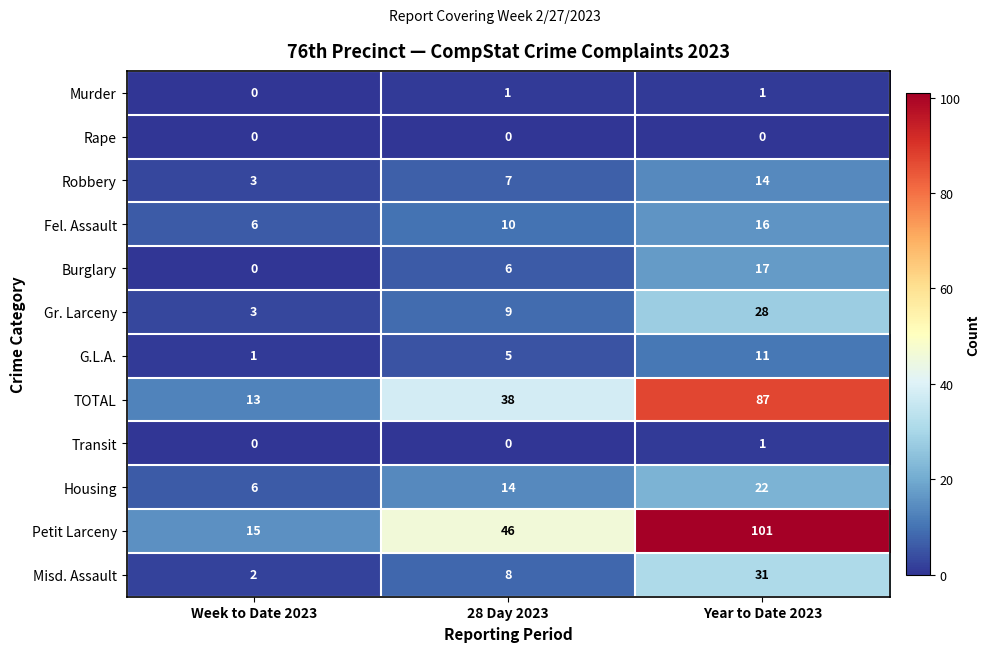

Between 28 Day 2023 and Year to Date 2023, which series saw the biggest shift?

Petit Larceny